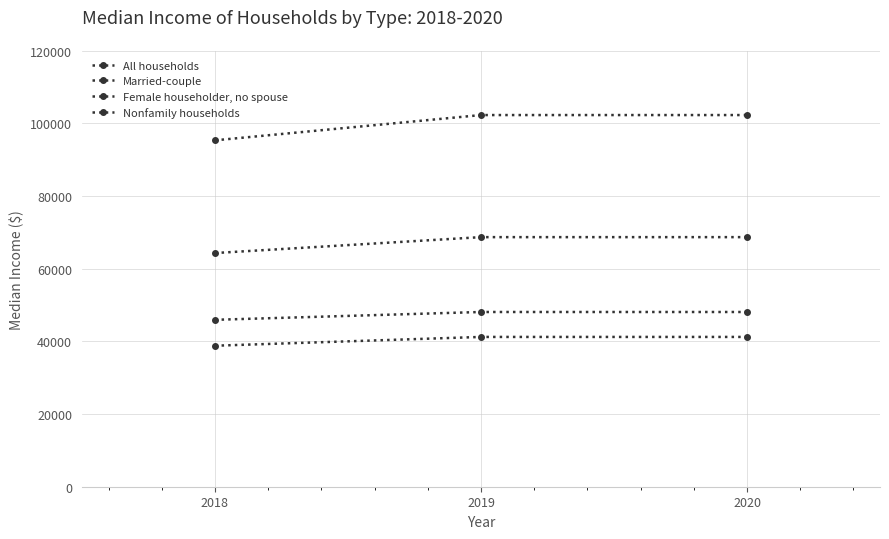

Is this an area chart (filled region under the line)?

No